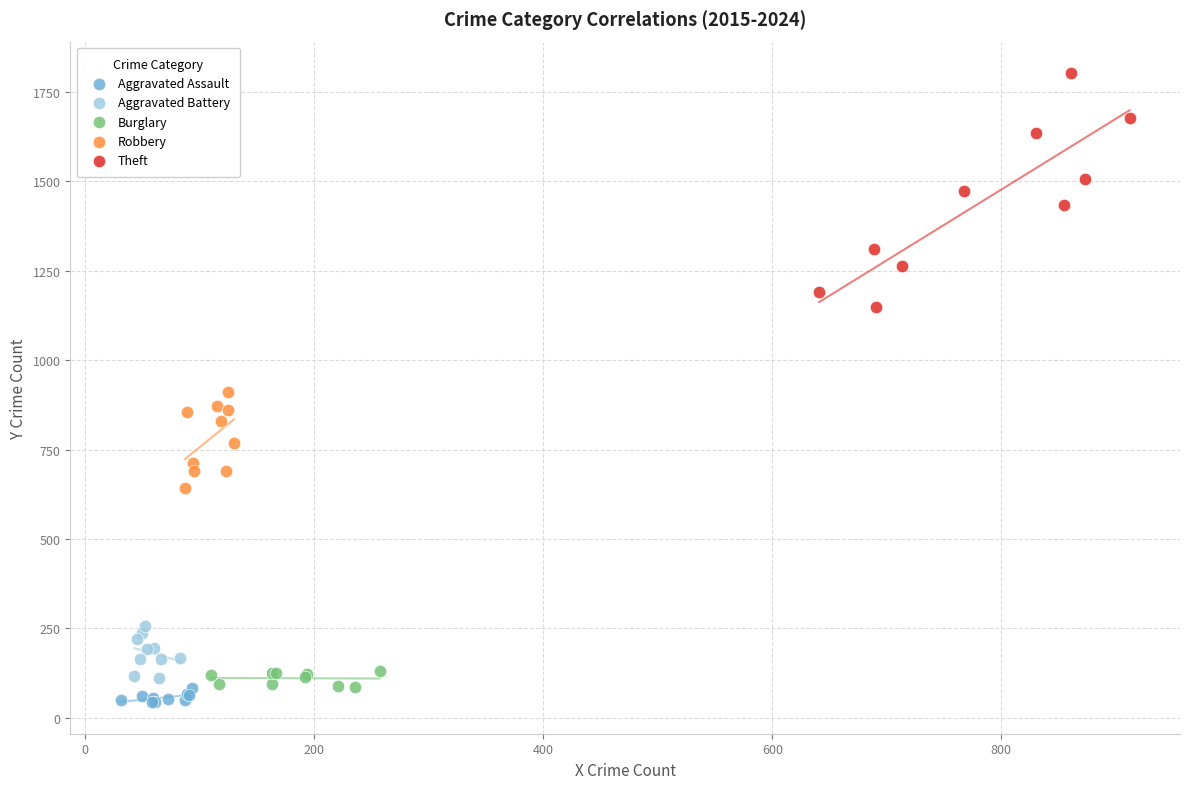

Which series has the largest Y range (max minus min)?

Theft